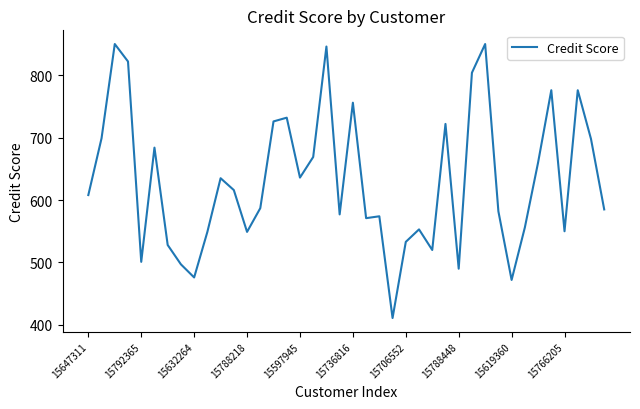

The value at 15647311 is 608. True or false?

True